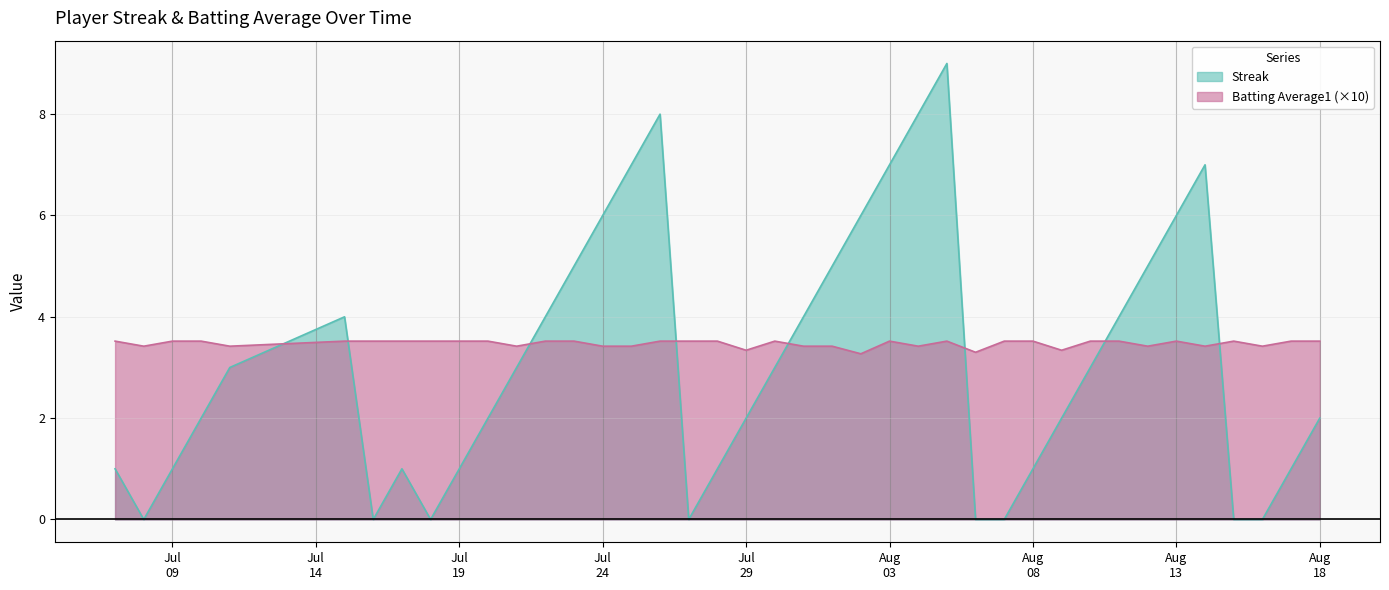

What is the greatest value displayed?

9.0